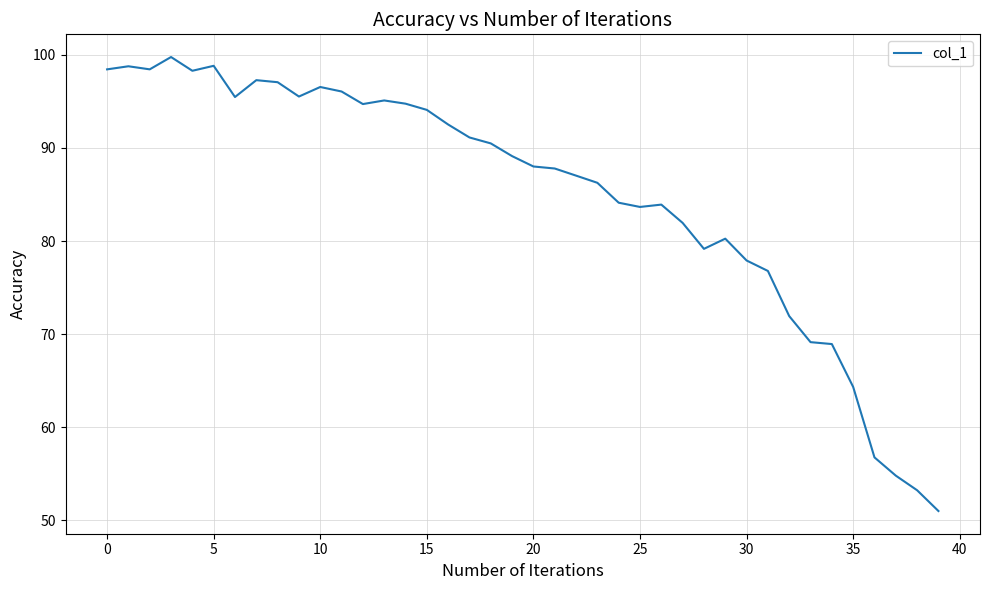

What is the difference between the maximum and minimum values?

48.8